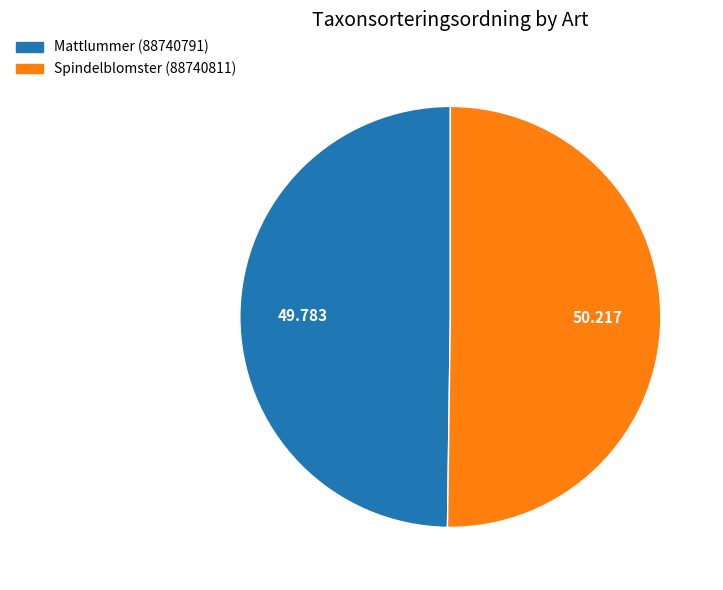

Is the sum of Mattlummer (88740791) and Spindelblomster (88740811) greater than half?

Yes